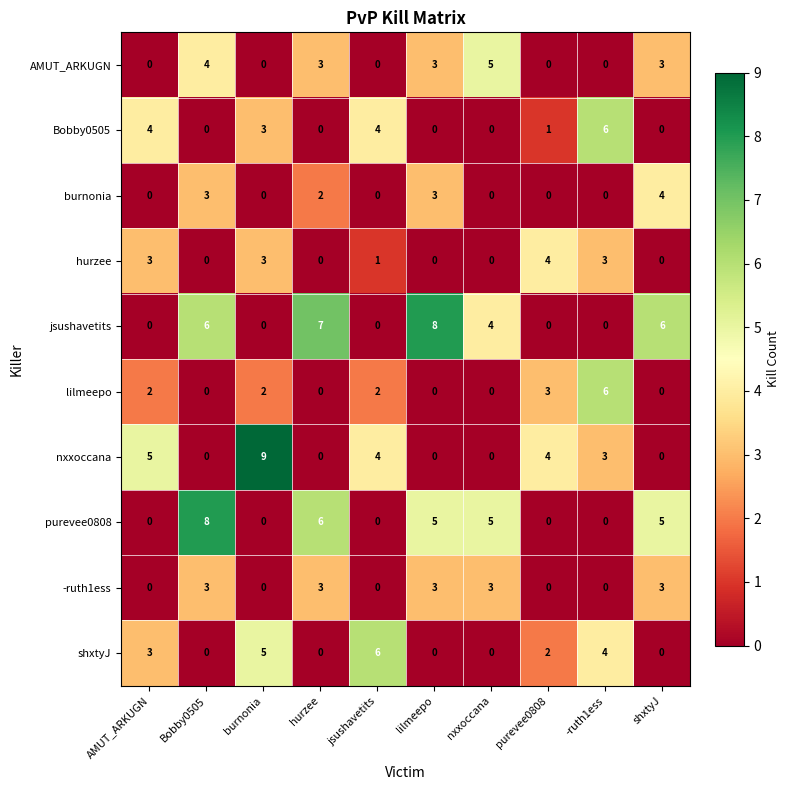

What is the spread (max minus min) of values at purevee0808?

4